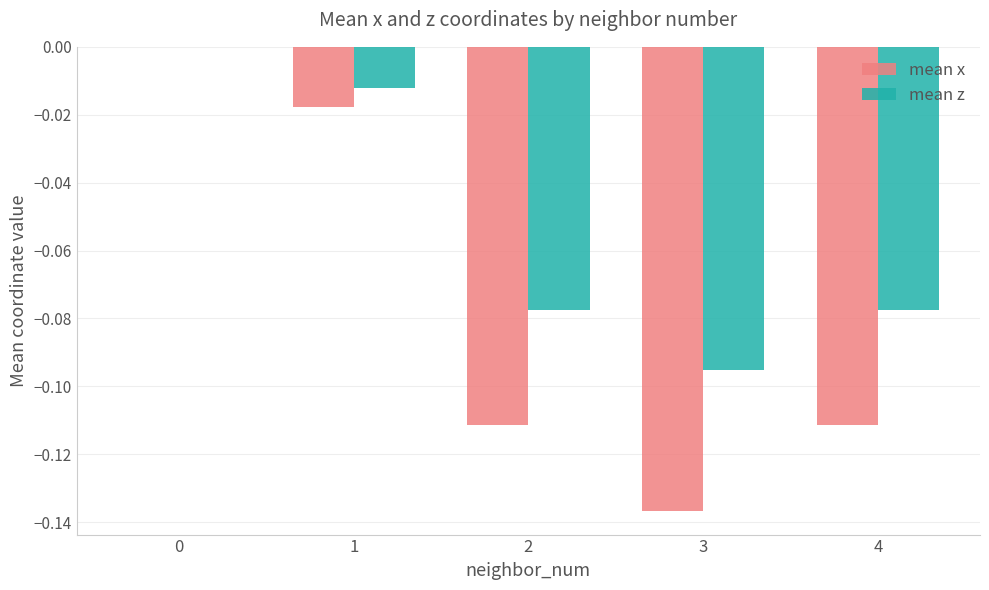

What are all the series names shown in the legend?

mean x, mean z